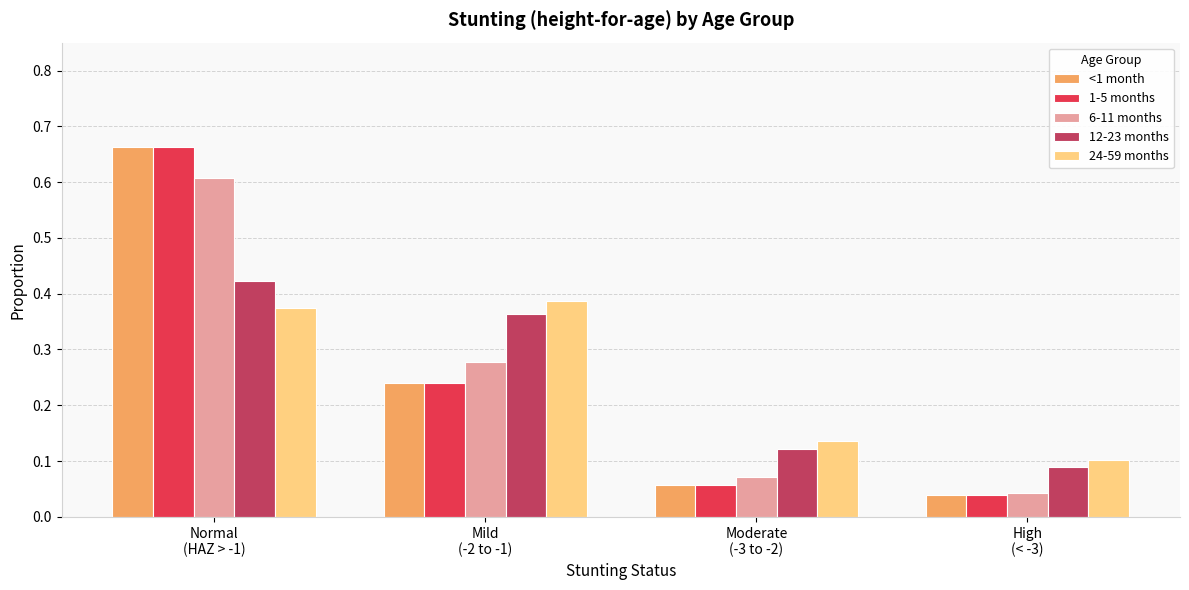

How many distinct data groups are displayed?

5